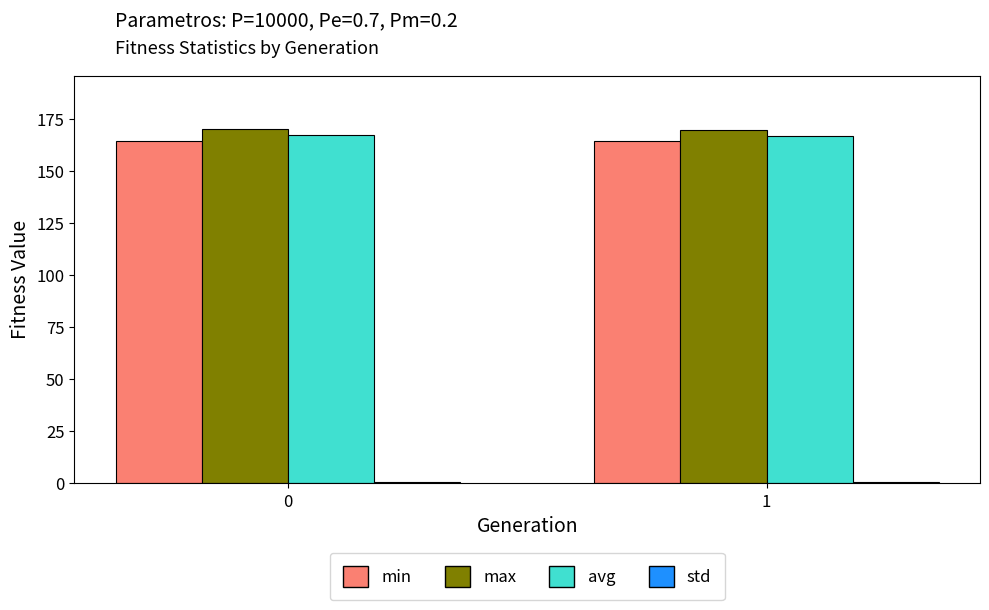

What is the sum of the avg values at 1 and 0?

334.3